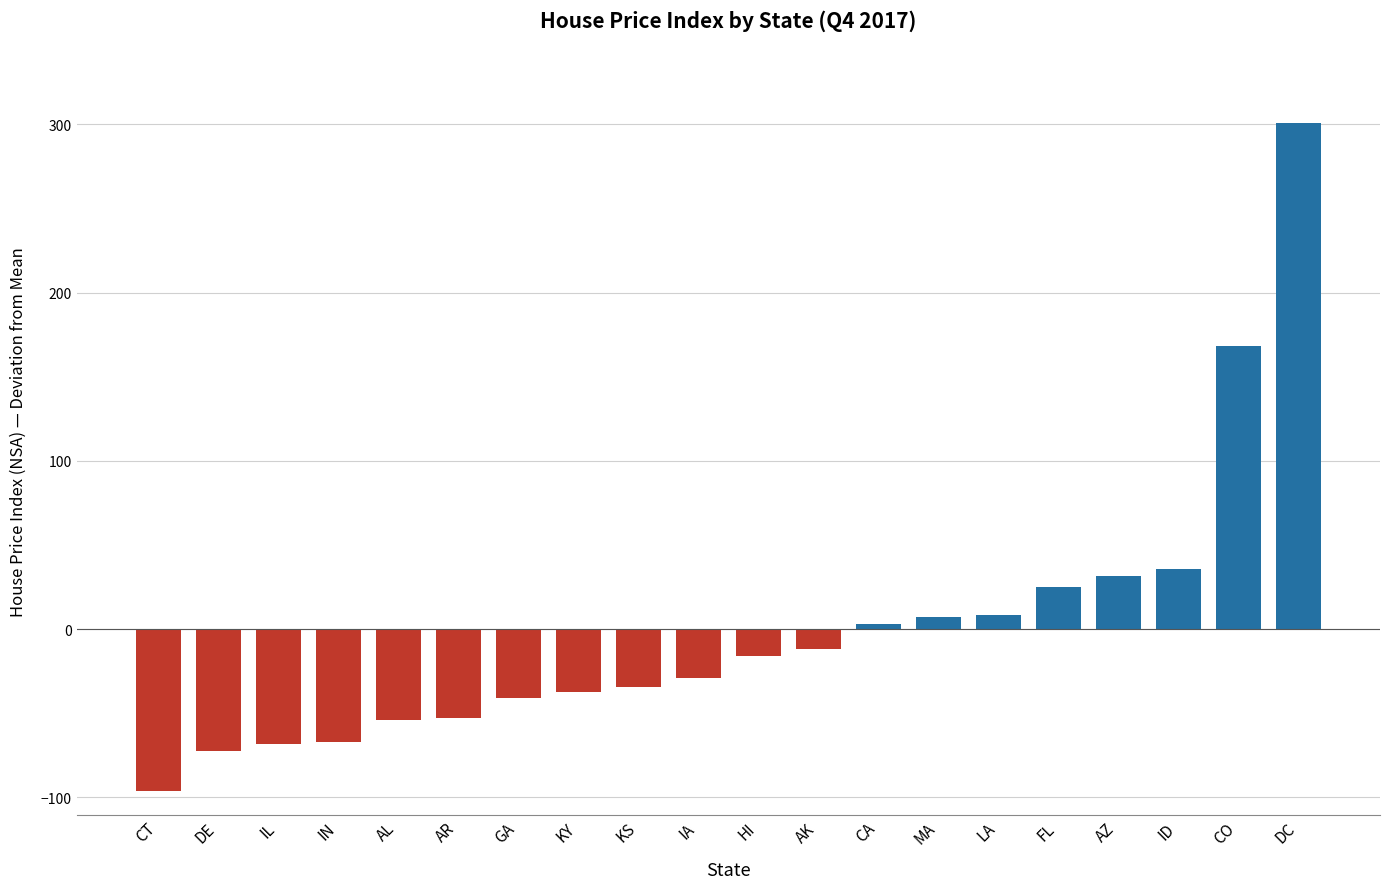

What position from the left is IN?

4